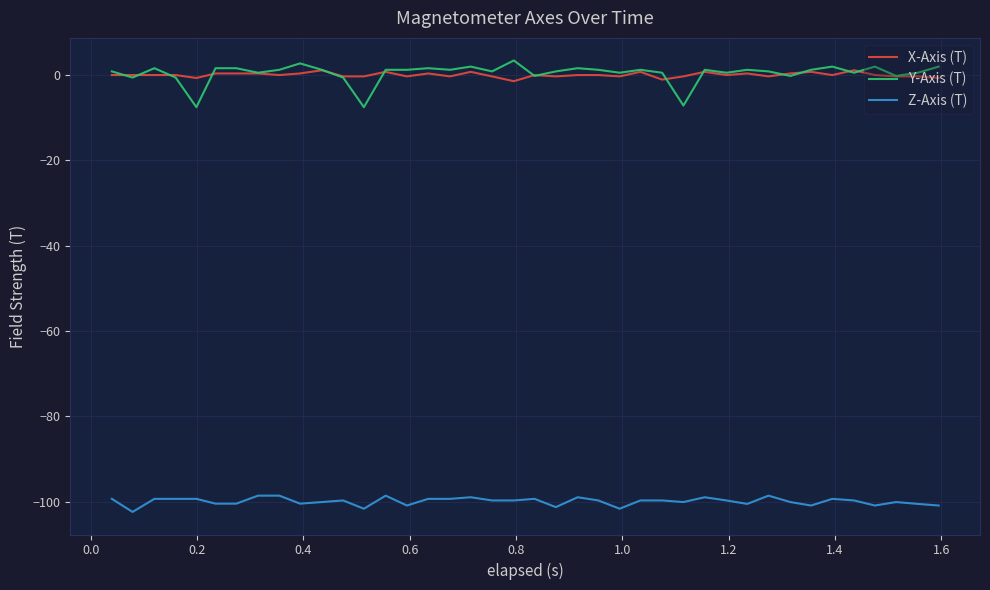

True or false: Z-Axis (T) and Y-Axis (T) intersect in this chart.

False